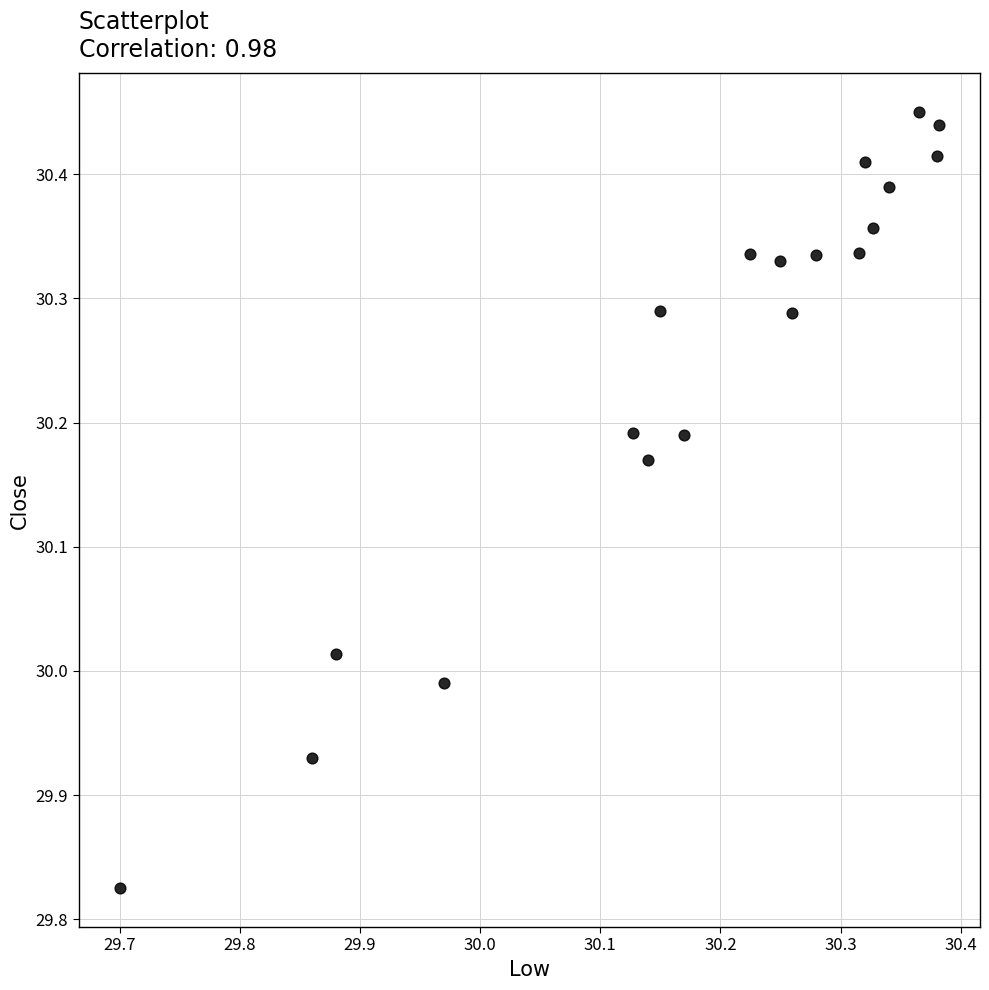

What is the range of Y values (max minus min)?

0.6